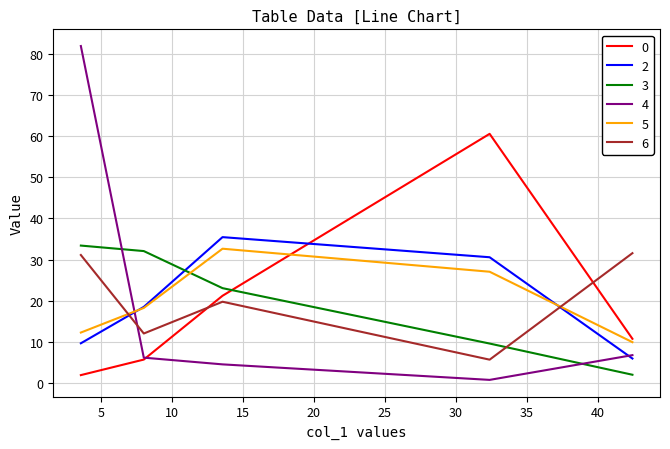

What is the lowest value of the 6 series?

5.6